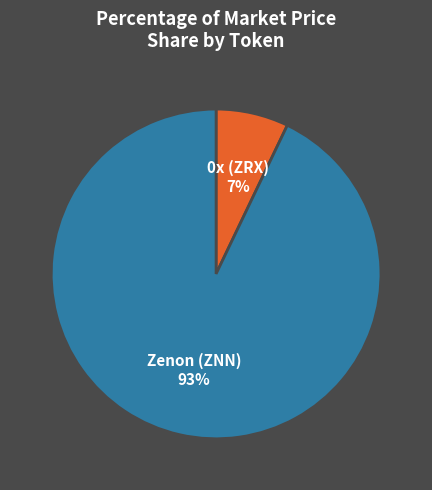

To the nearest percent, what is the average slice percentage?

50%